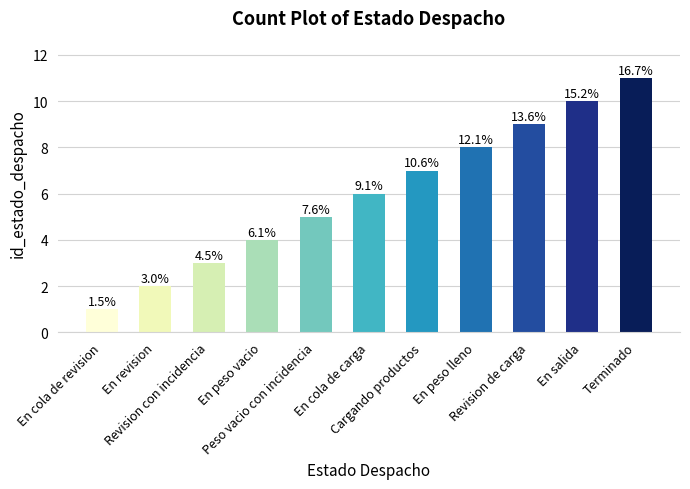

How many bars are there in total?

11